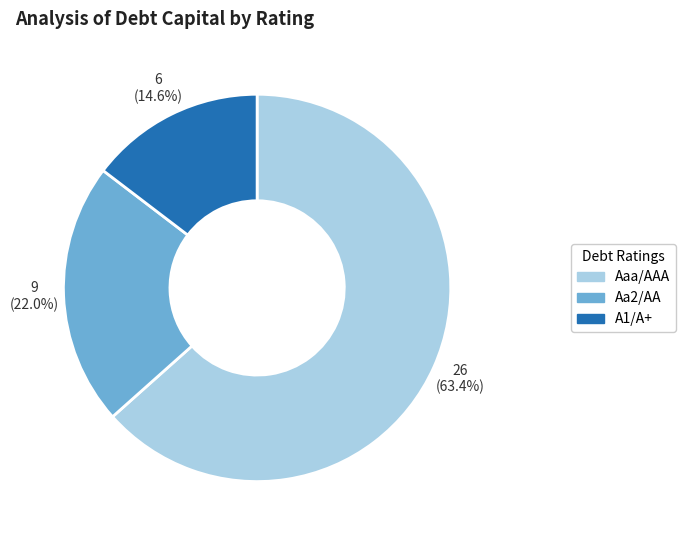

Rank the categories by value from lowest to highest.

A1/A+, Aa2/AA, Aaa/AAA